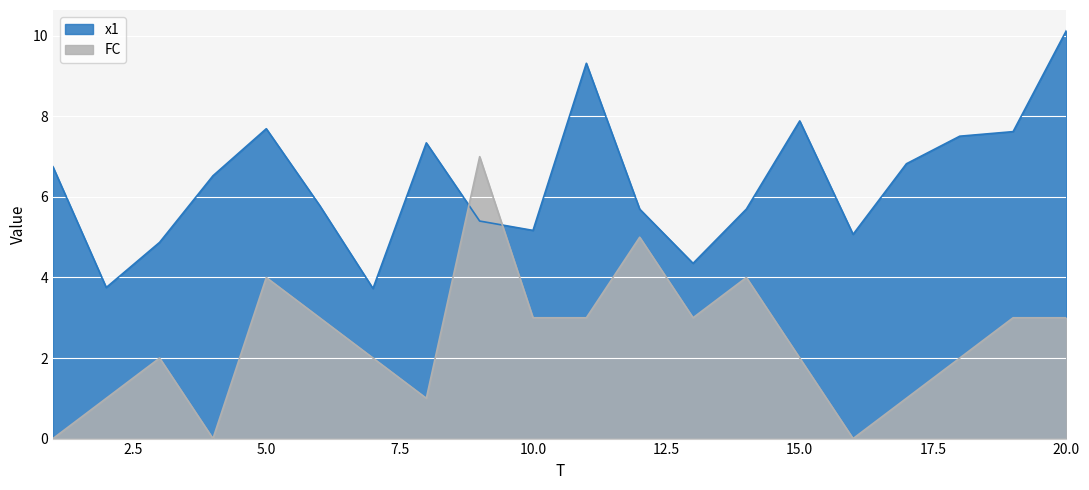

What is the value of the x1 point at the 19th from the left?

7.6